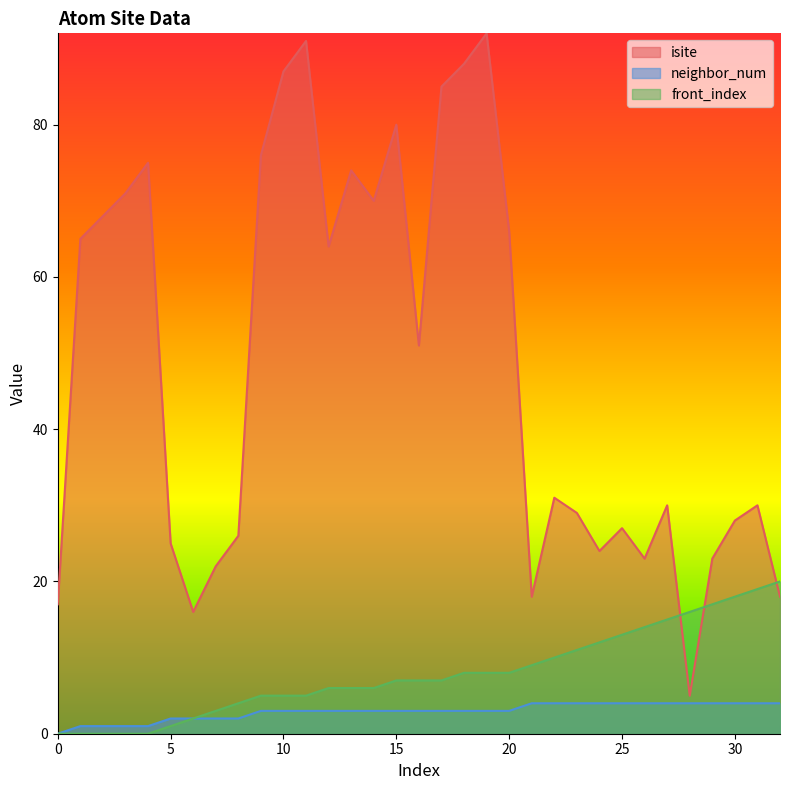

The value of front_index at 17 is 7. True or false?

True